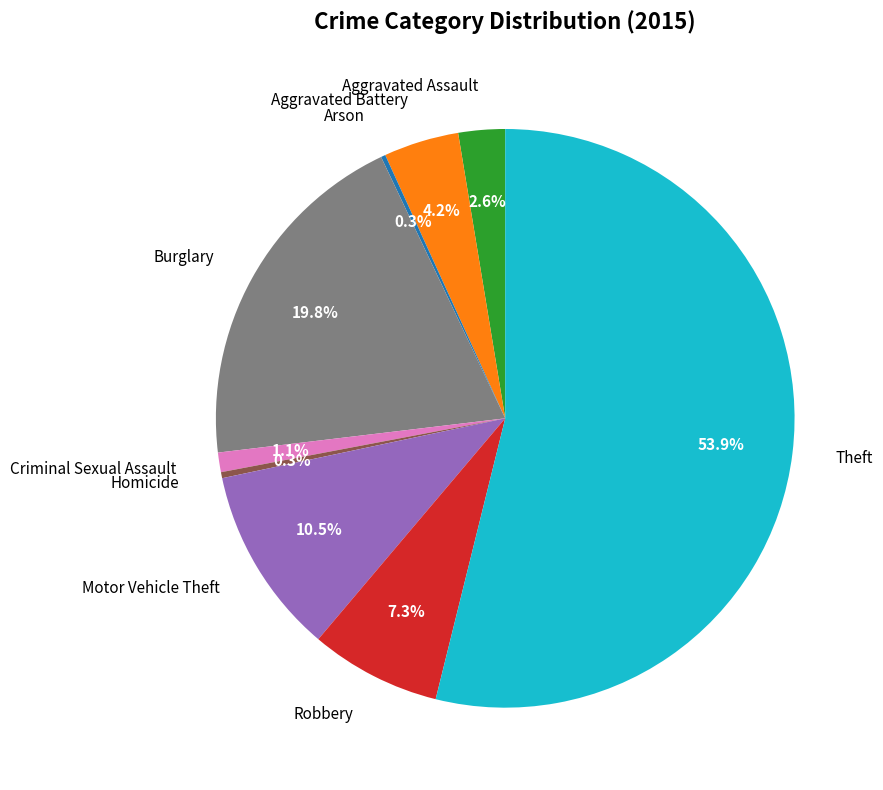

Is there a majority slice in this chart?

Yes